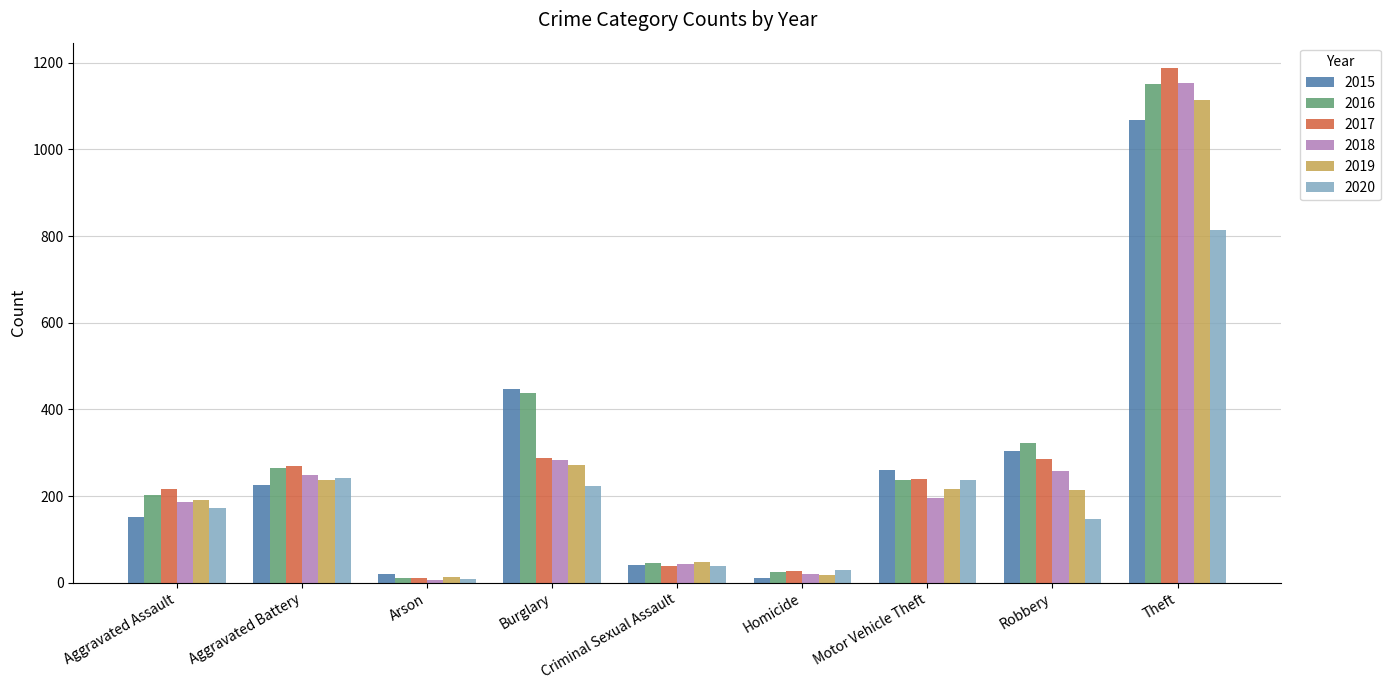

At how many categories does at least one series exceed 819?

1